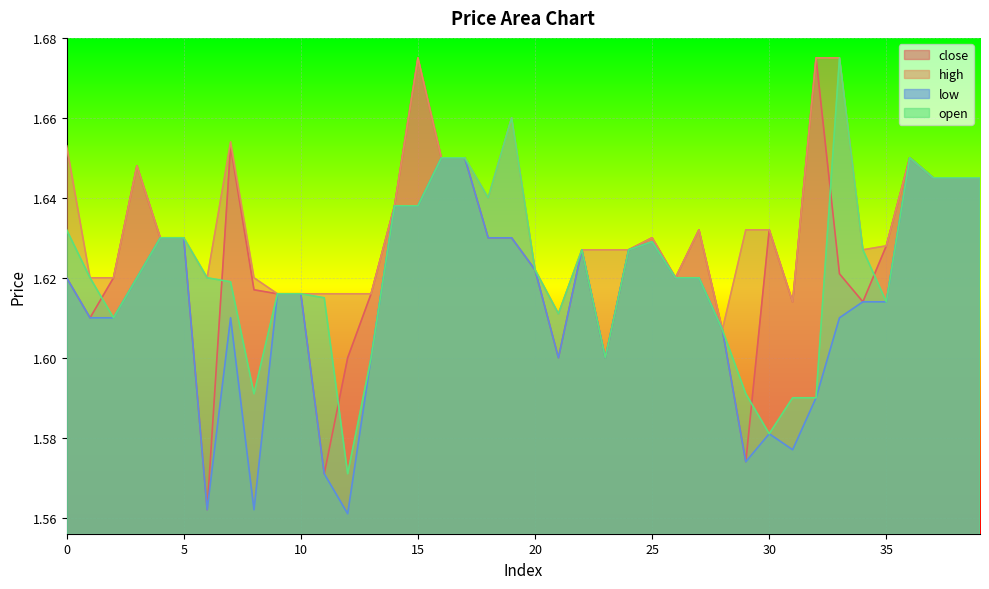

Between 10 and 37, which series saw the biggest shift?

close